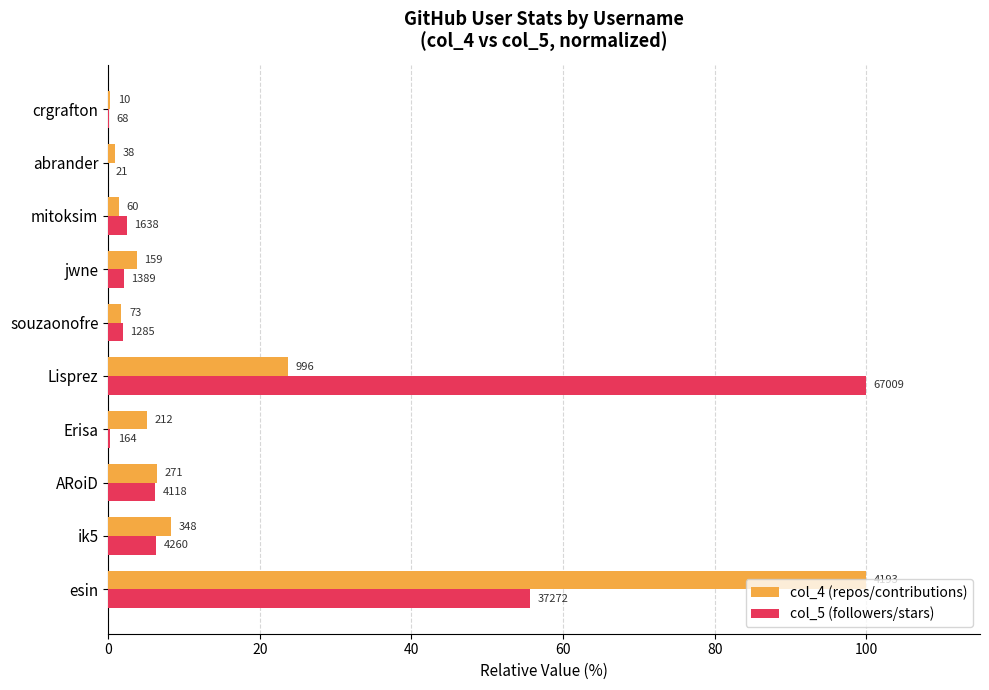

What is the difference between the maximum and minimum values in the col_4 (repos/contributions) series?

99.8